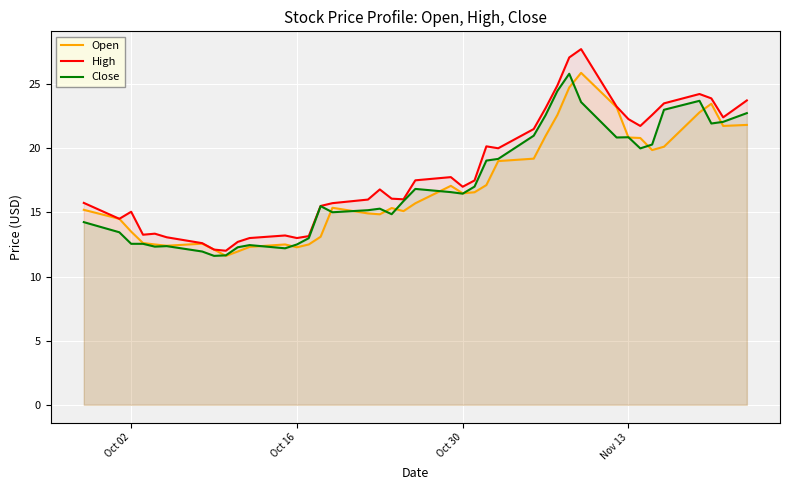

Which series has the largest range (max minus min)?

High